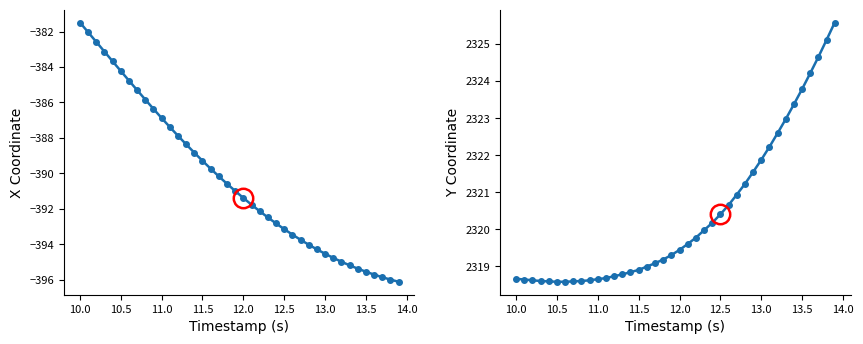

True or false: X and Y intersect in this chart.

False